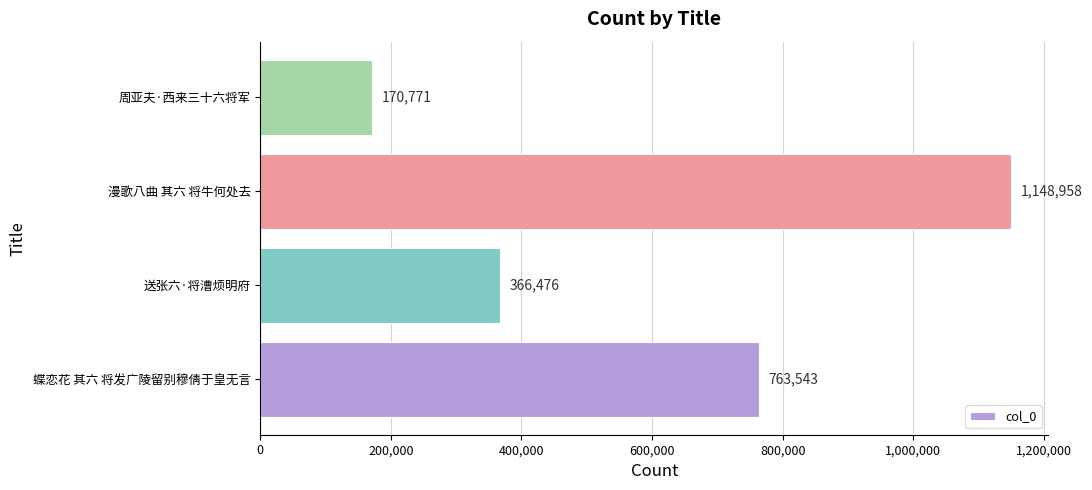

Which has a higher value, 漫歌八曲 其六 将牛何处去 or 周亚夫·西来三十六将军?

漫歌八曲 其六 将牛何处去